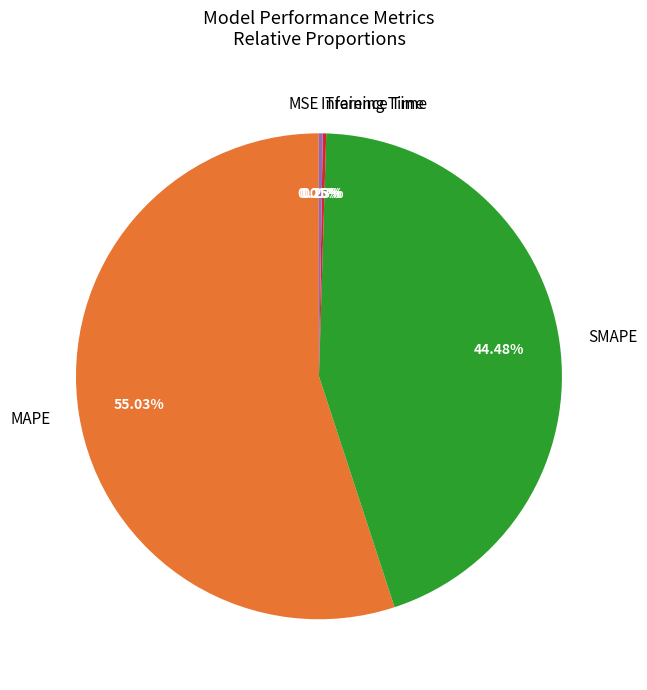

Approximately how many times larger is the value at MAPE compared to SMAPE?

1.2